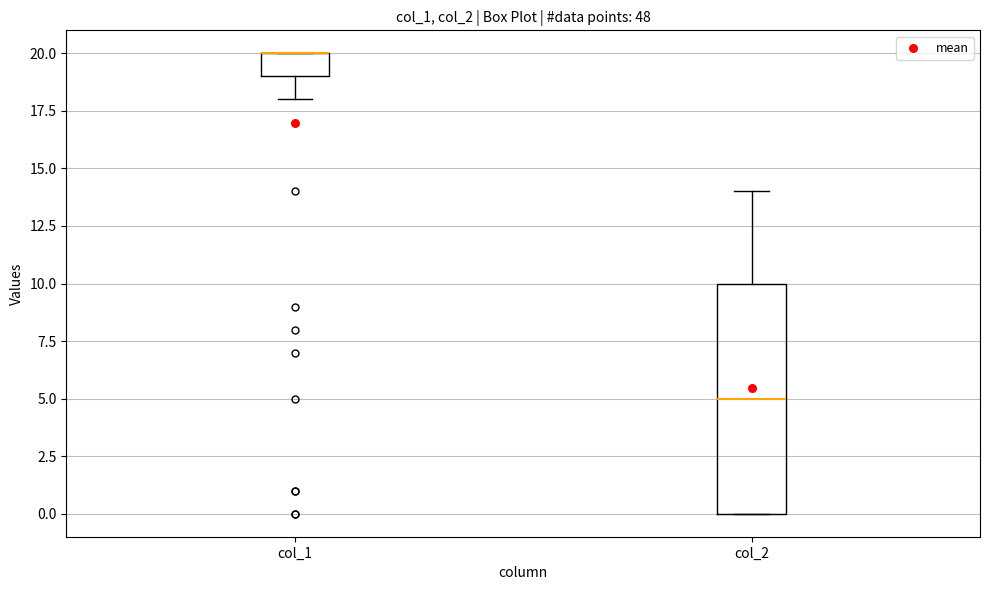

Where is the upper edge of the box for col_1 on the y-axis? The values are not printed on the chart, so give them approximately, as read against the axis.

20